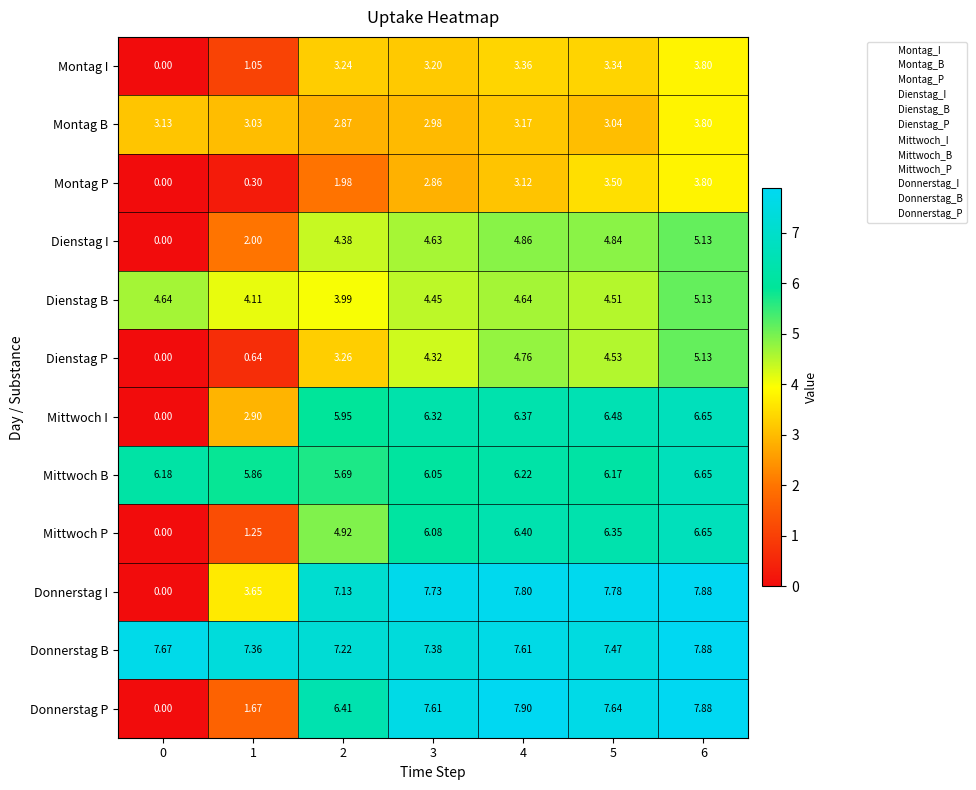

At how many categories does at least one series exceed 4?

7